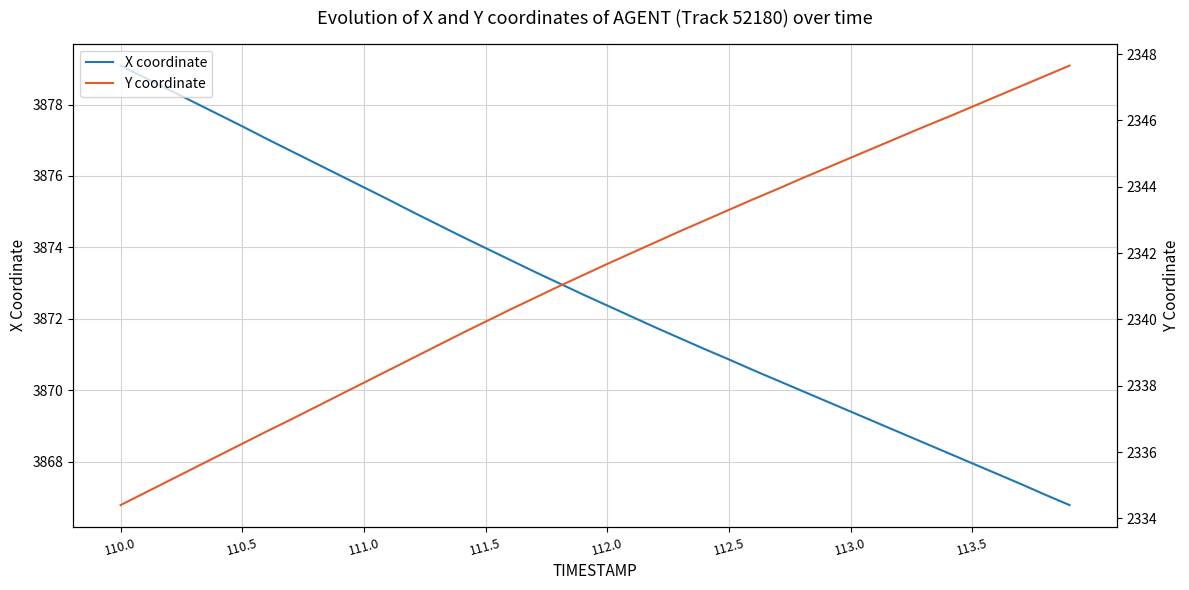

What is the sum of all X coordinate values?

154908.2